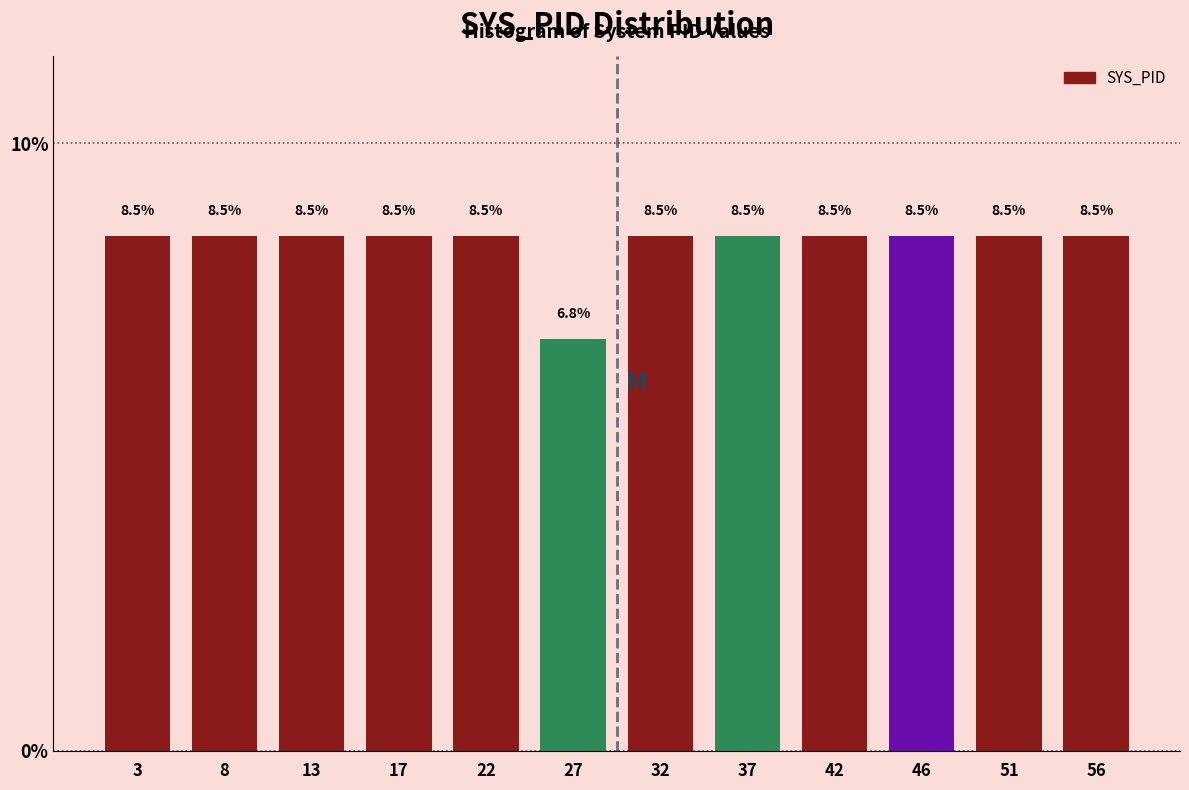

Reading left to right, transcribe all the data shown in this chart.

3=8.5	8=8.5	13=8.5	17=8.5	22=8.5	27=6.8	32=8.5	37=8.5	42=8.5	46=8.5	51=8.5	56=8.5